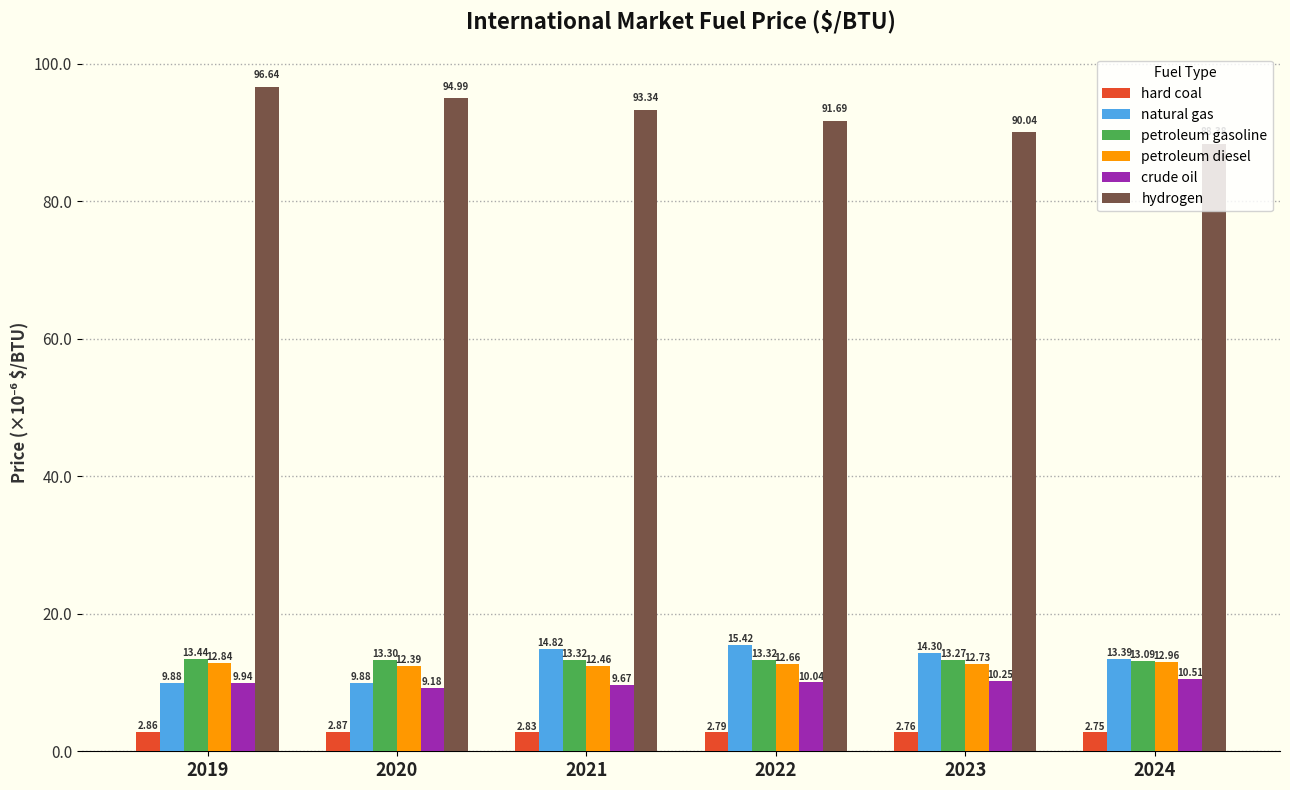

Are the bars grouped side by side (vs. stacked)?

Yes